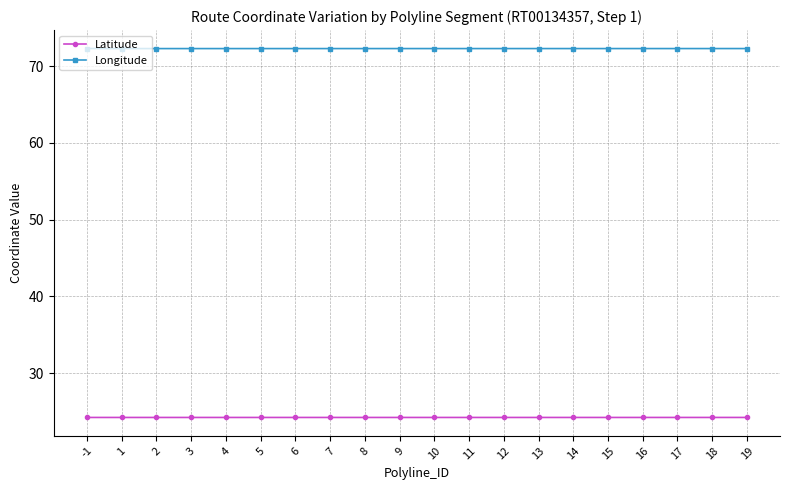

Reading left to right, list all the values displayed in this chart.

Latitude: -1=24.2	1=24.2	2=24.2	3=24.2	4=24.2	5=24.2	6=24.2	7=24.2	8=24.2	9=24.2	10=24.2	11=24.2	12=24.2	13=24.2	14=24.2	15=24.2	16=24.2	17=24.2	18=24.2	19=24.2
Longitude: -1=72.3	1=72.3	2=72.3	3=72.3	4=72.3	5=72.3	6=72.3	7=72.3	8=72.3	9=72.3	10=72.3	11=72.3	12=72.3	13=72.3	14=72.3	15=72.3	16=72.3	17=72.3	18=72.3	19=72.3